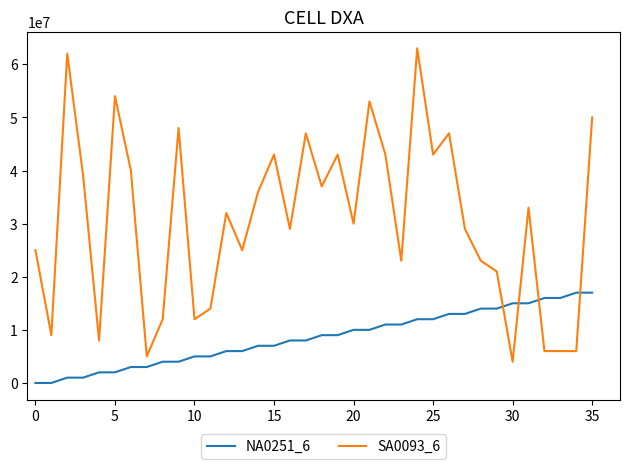

Which series has the largest range (max minus min)?

SA0093_6